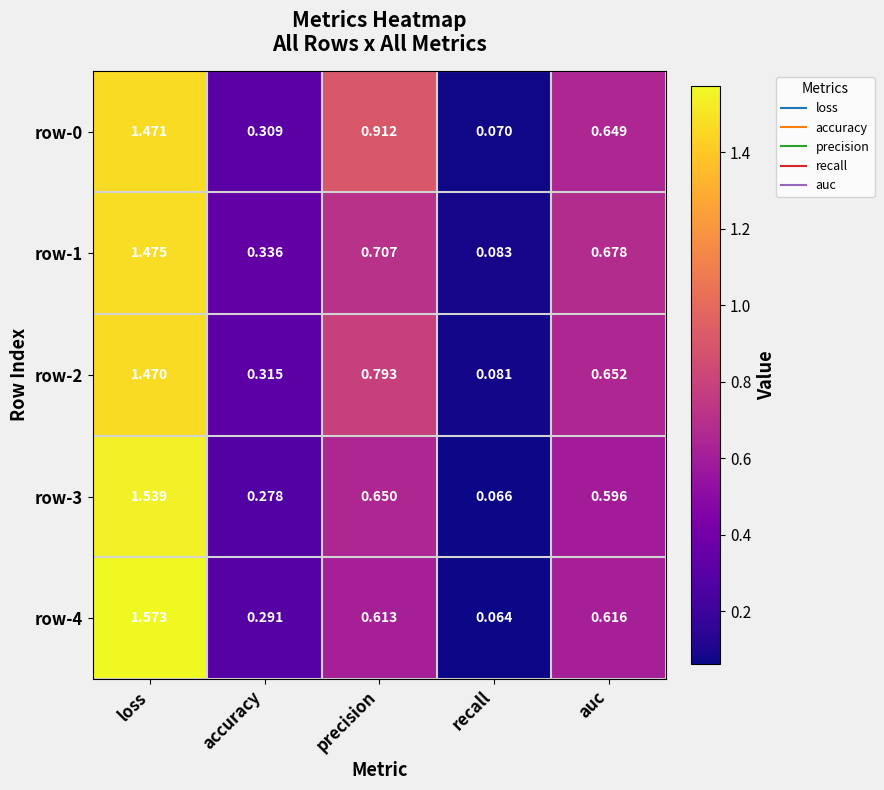

Which series has the largest total across all categories?

row-0